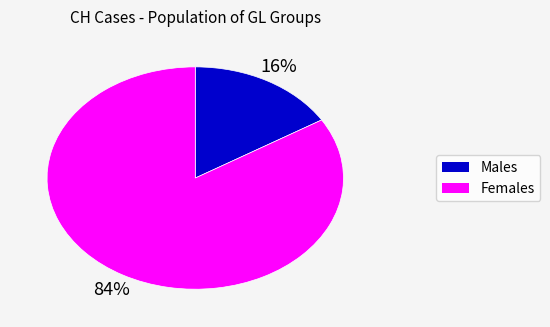

To the nearest percent, what is the difference between the largest and smallest slice percentages?

68%